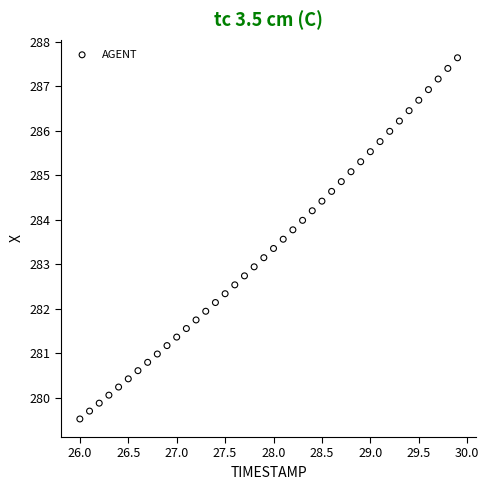

What is the range of X values (max minus min)?

3.9